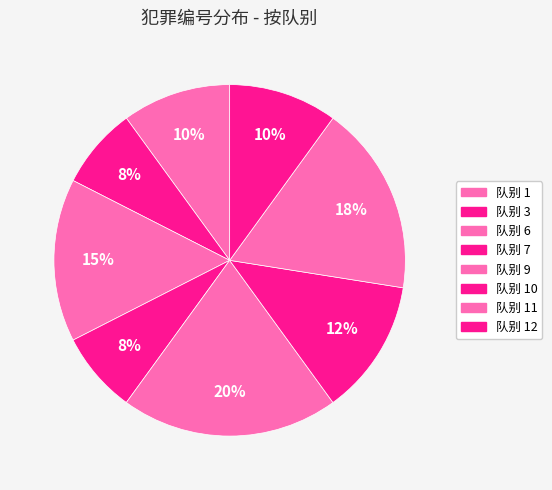

Count the number of slices in the pie.

8